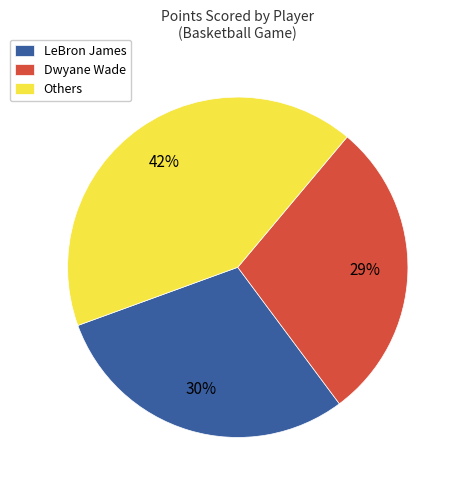

To the nearest percent, what is the difference between the largest and smallest slice percentages?

13%